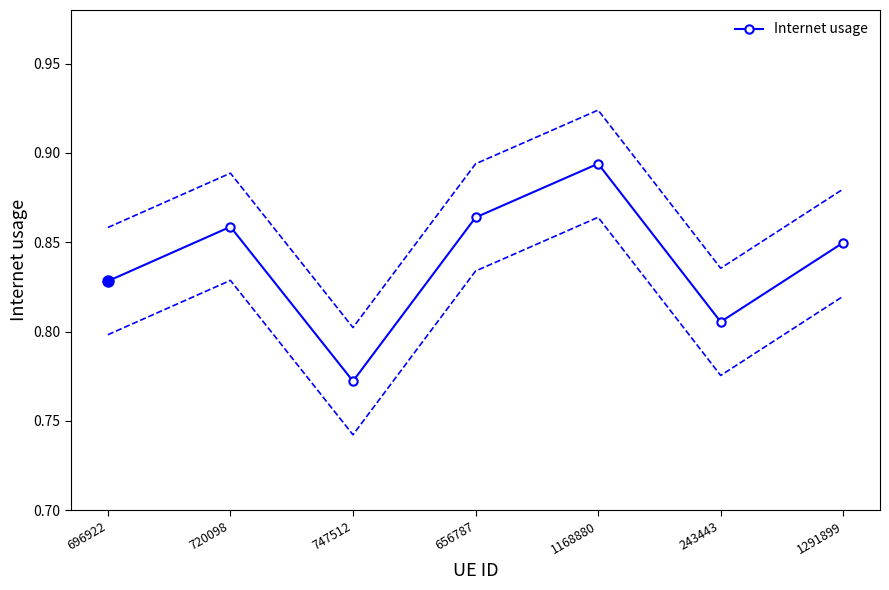

How many lines are shown in the chart?

1